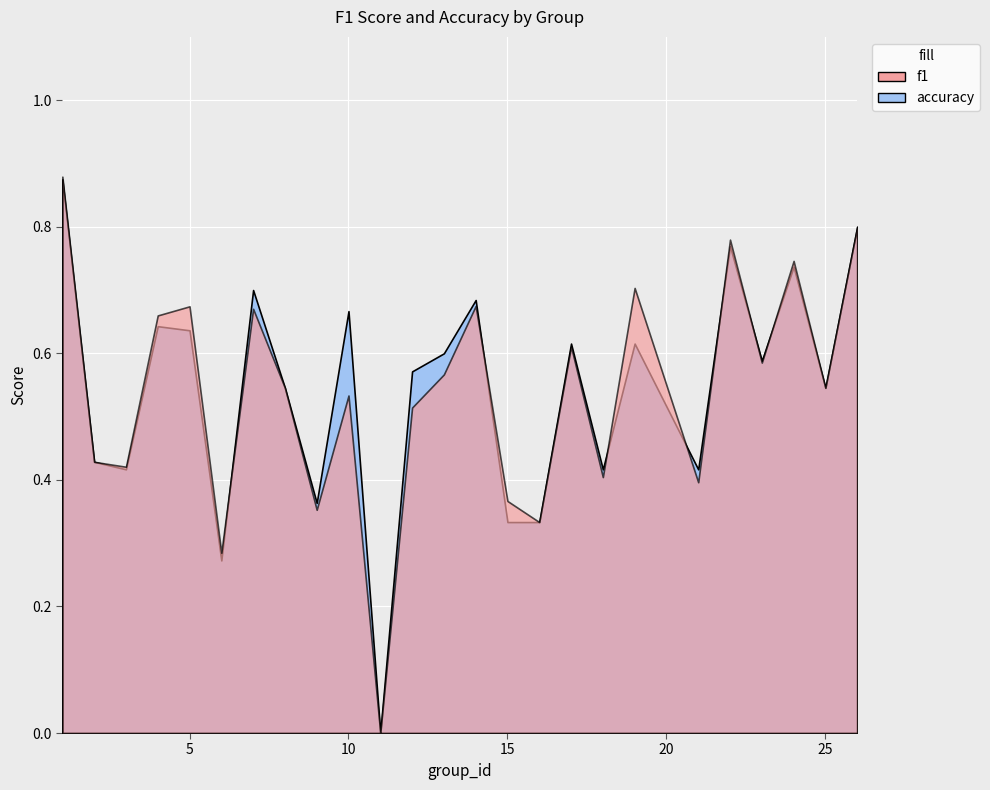

Which series has the largest total across all categories?

accuracy